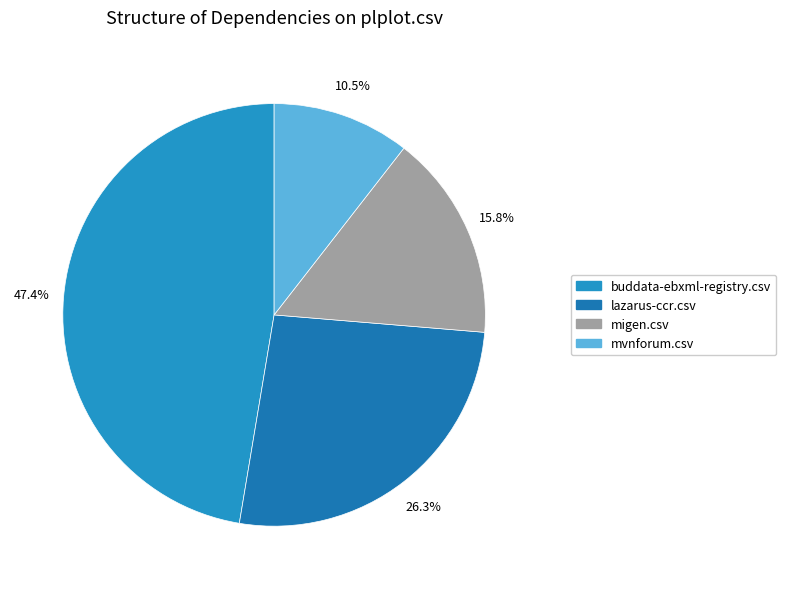

How many slices are in this pie chart?

4